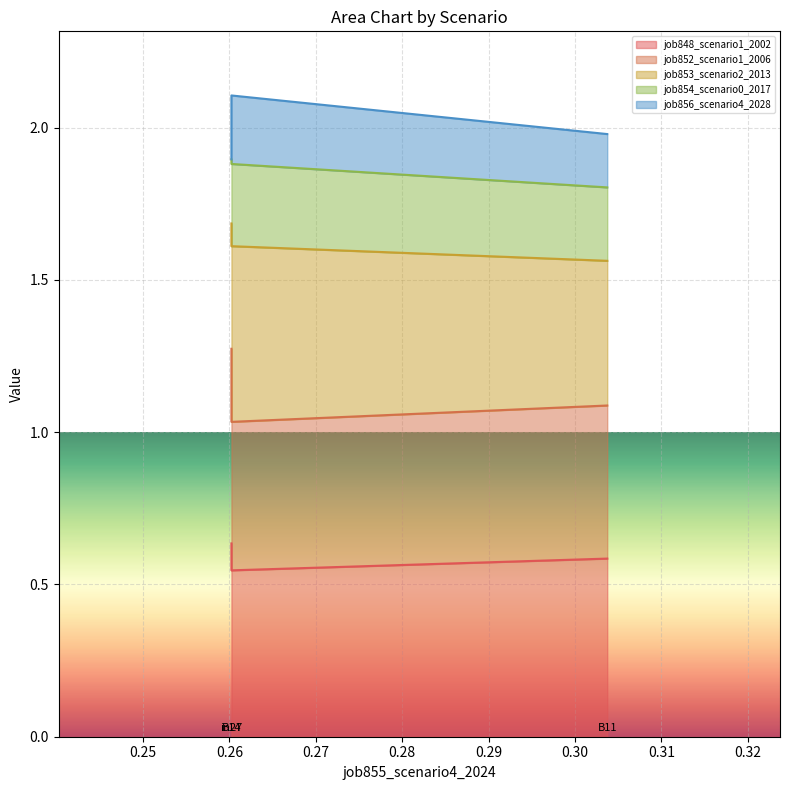

What is the difference between the job852_scenario1_2006 values at B14 and B11?

0.1